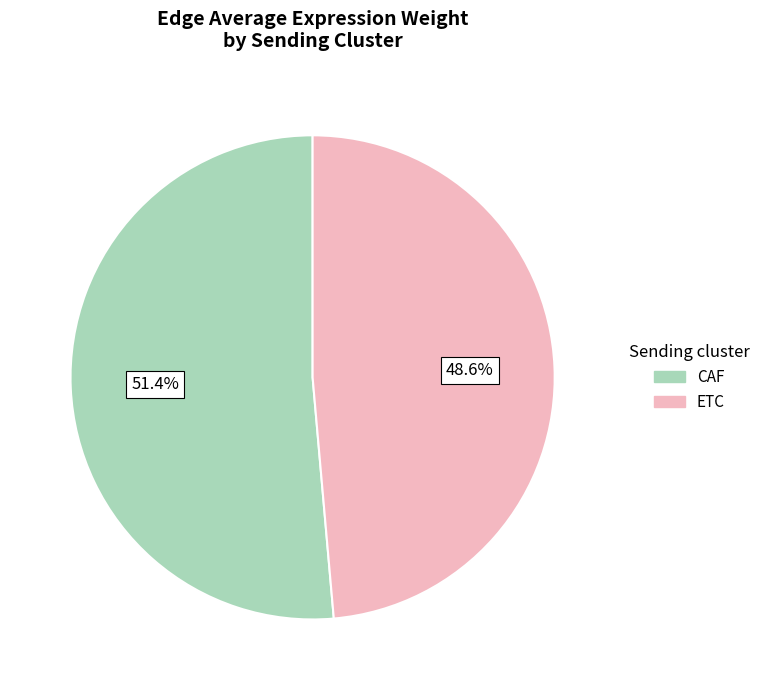

What percentage is the ETC slice, to the nearest percent?

49%